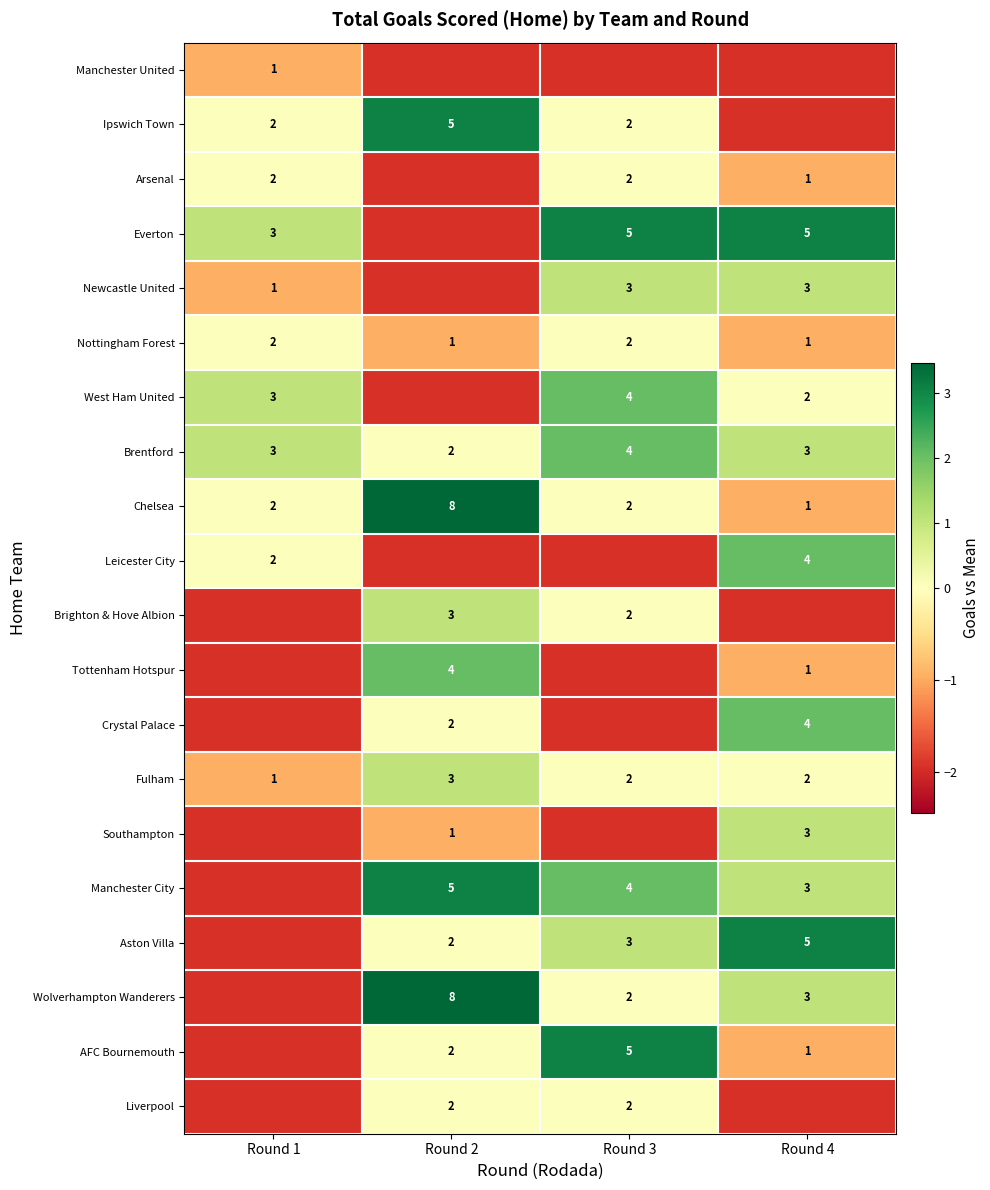

Is the value of Chelsea at Round 4 greater than the value of West Ham United at Round 1?

No